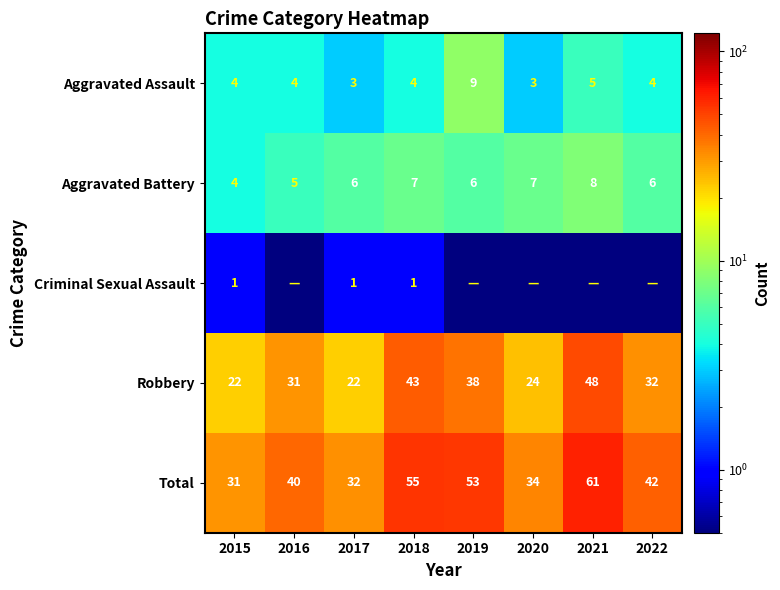

Which category has the lowest value across all series?

2016